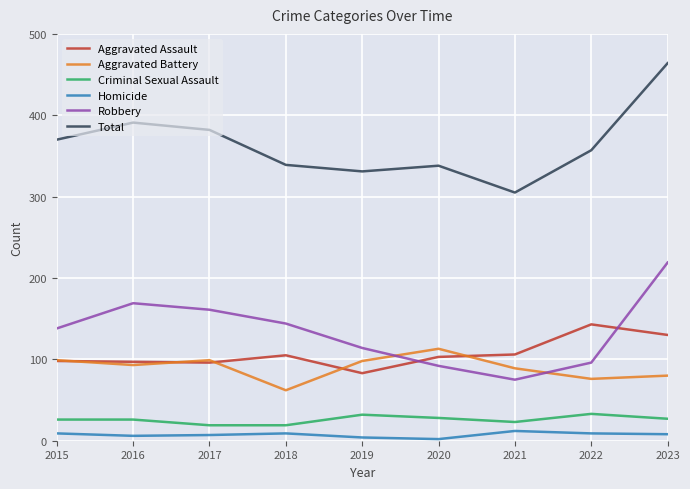

What is the maximum value for Aggravated Assault?

143